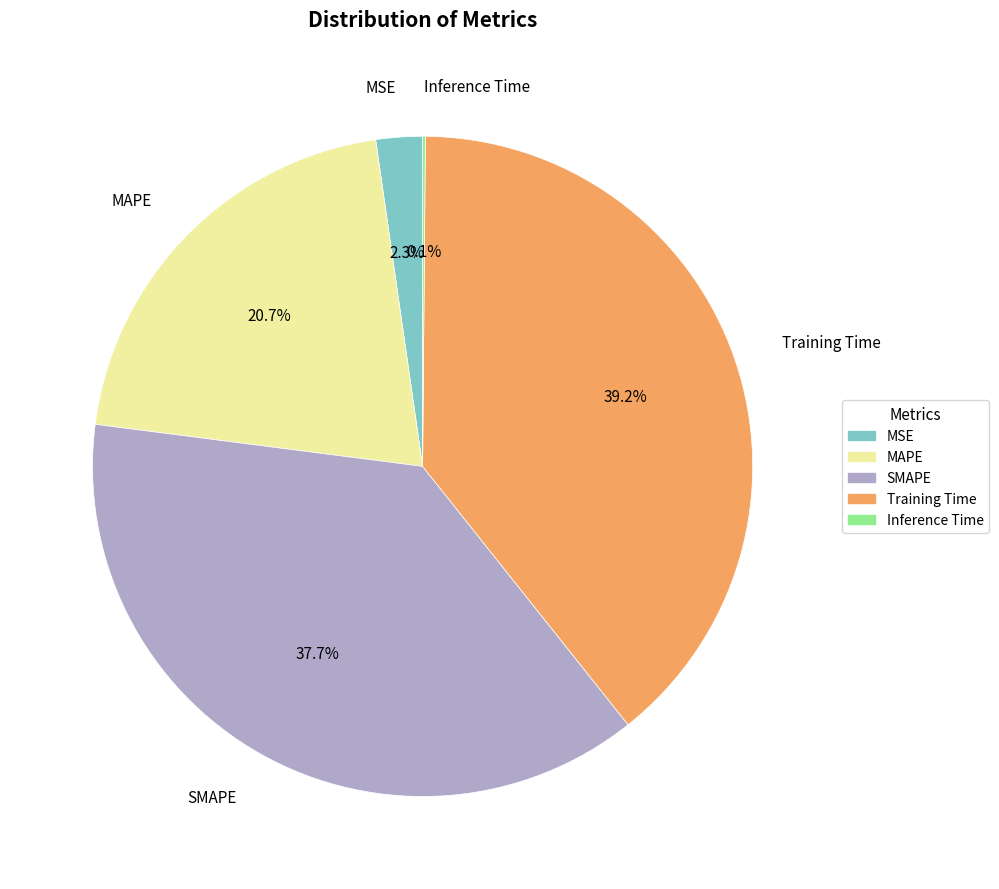

Does MSE represent more than half of the total?

No